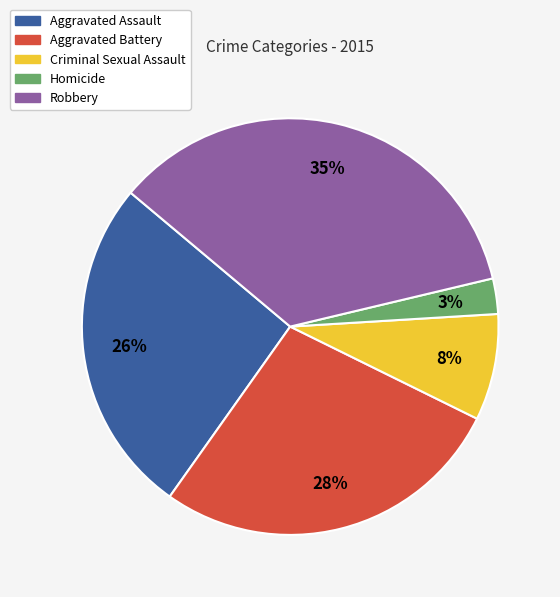

Rank the categories by value from highest to lowest.

Robbery, Aggravated Battery, Aggravated Assault, Criminal Sexual Assault, Homicide